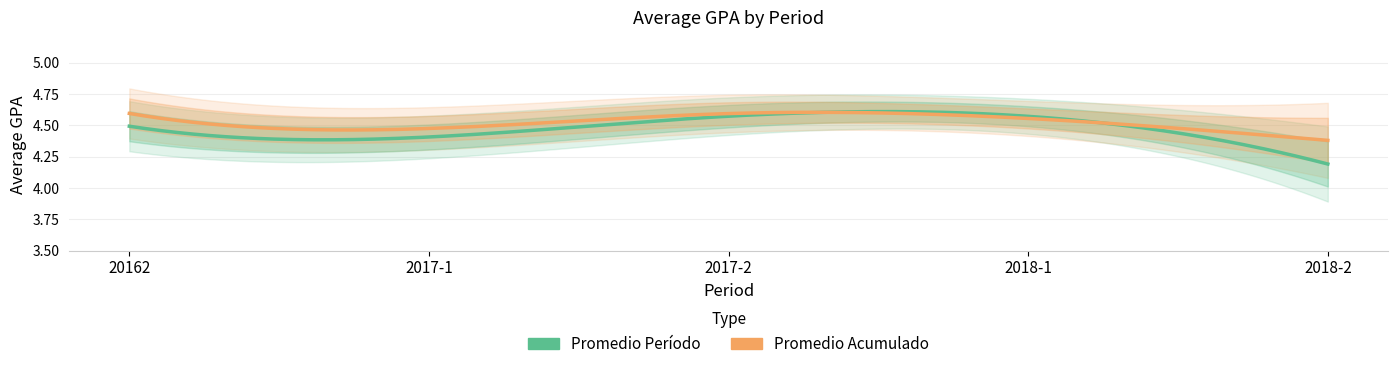

What is the greatest value displayed?

4.6